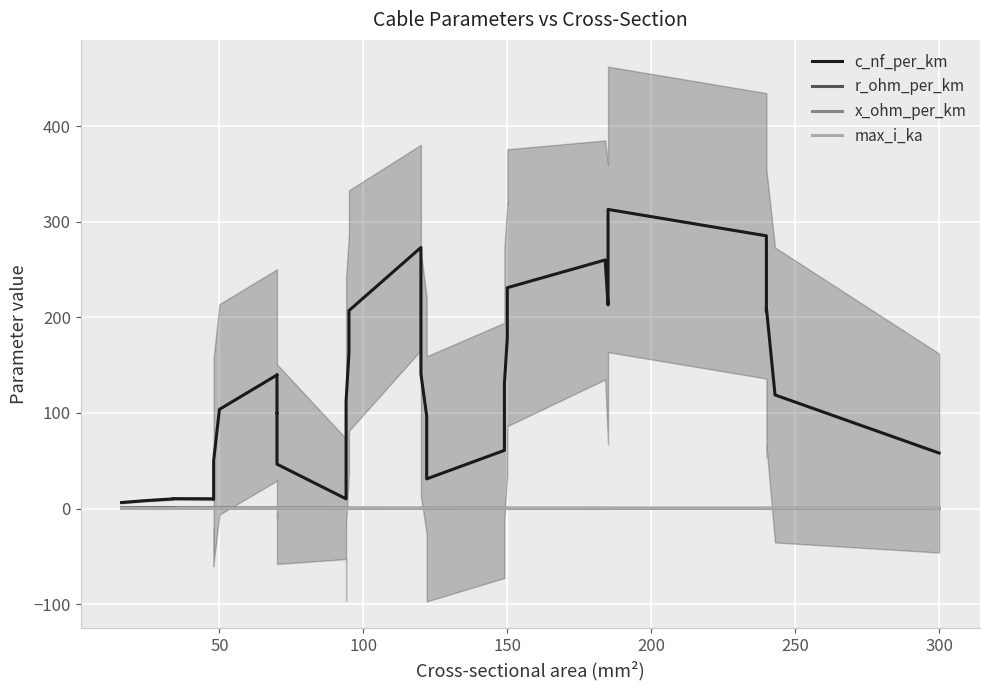

Is it true that c_nf_per_km equals 89.6 at 26?

False